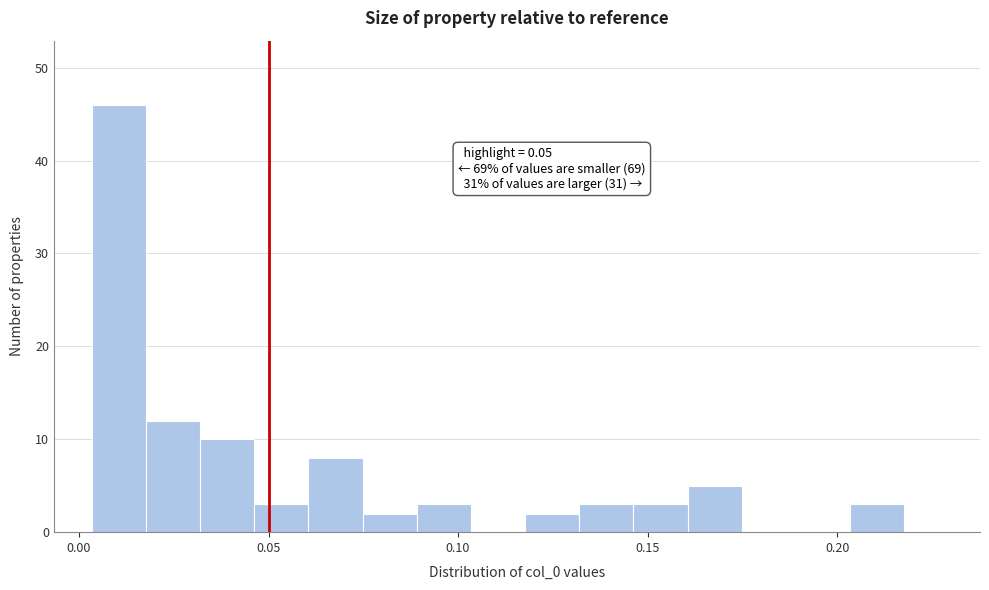

Around what value on the x-axis is the tallest bar? Give the approximate position of its centre, as read against the axis.

0.010